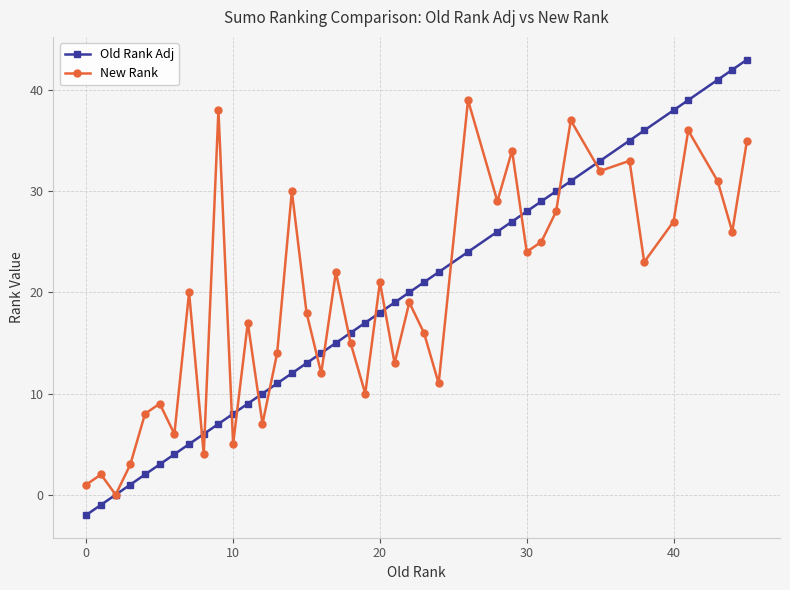

After their last crossing, which series has the higher values: New Rank or Old Rank Adj?

Old Rank Adj